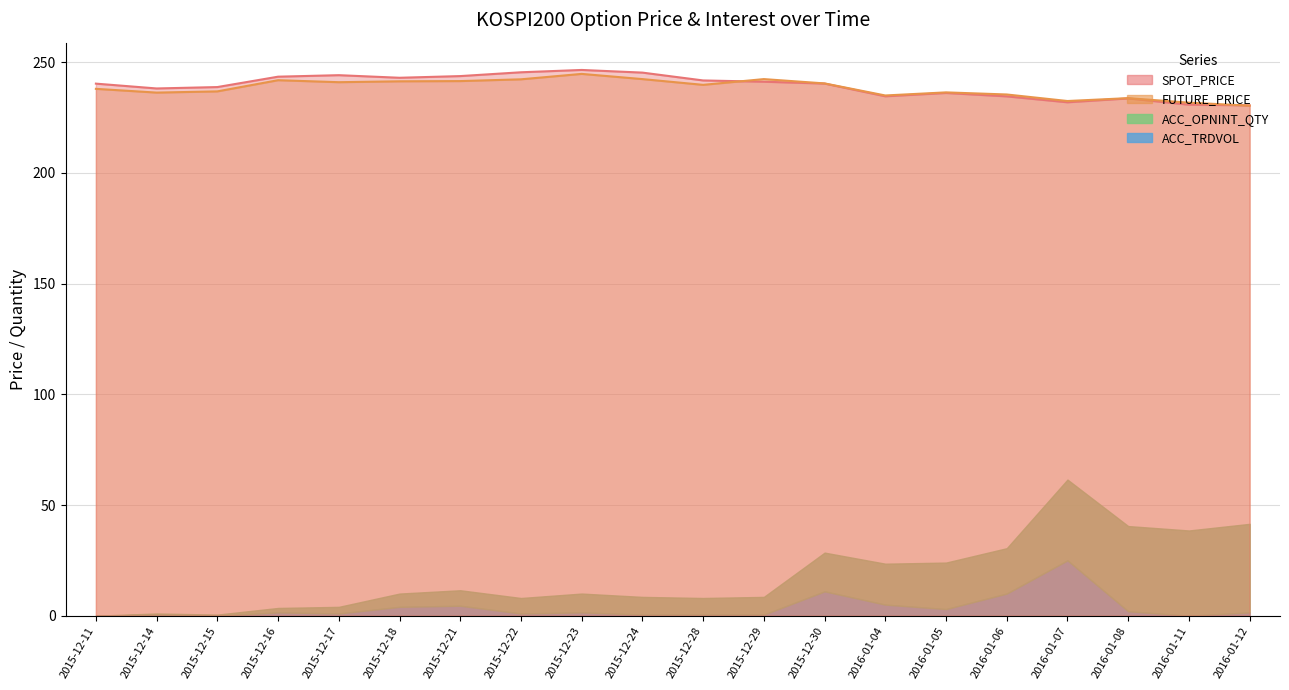

What is the smallest value displayed?

230.4